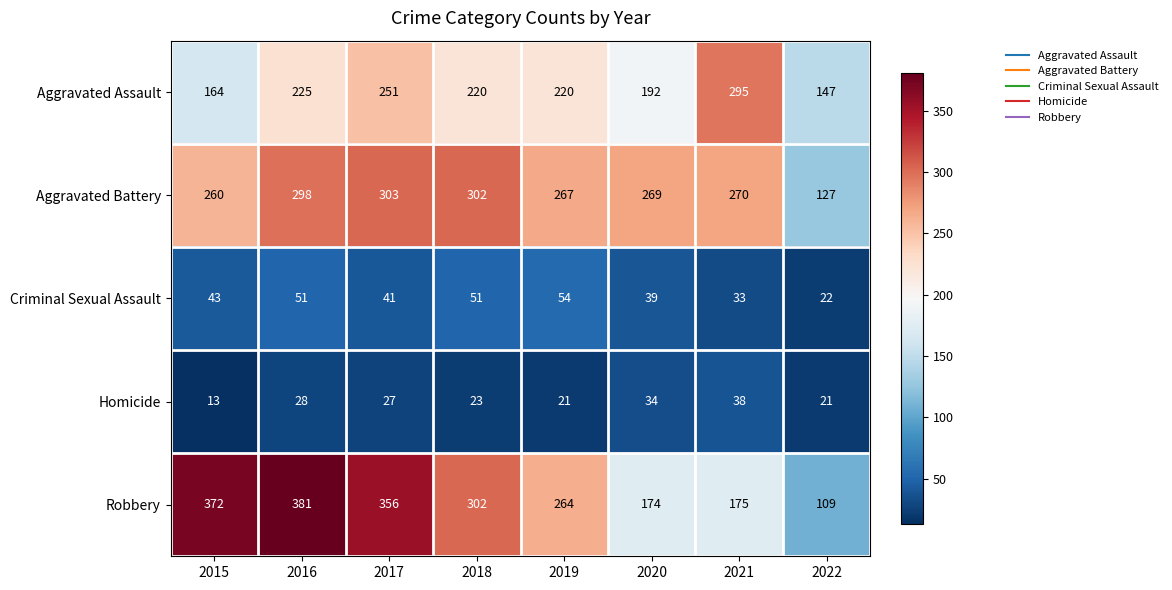

The value of Robbery at 2019 is 396. True or false?

False